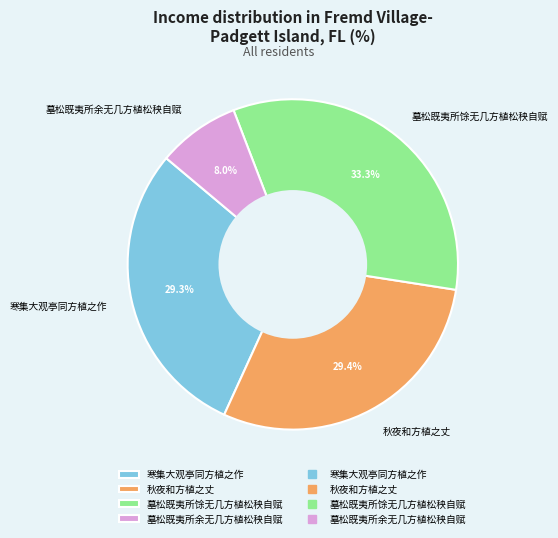

Is 墓松既夷所余无几方植松秧自赋 the majority of the pie?

No